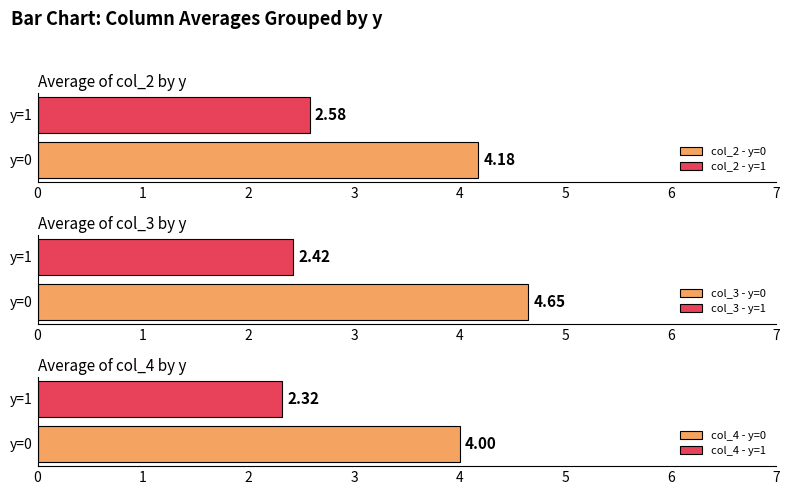

Count the col_4 values in the range 2 to 3.

1